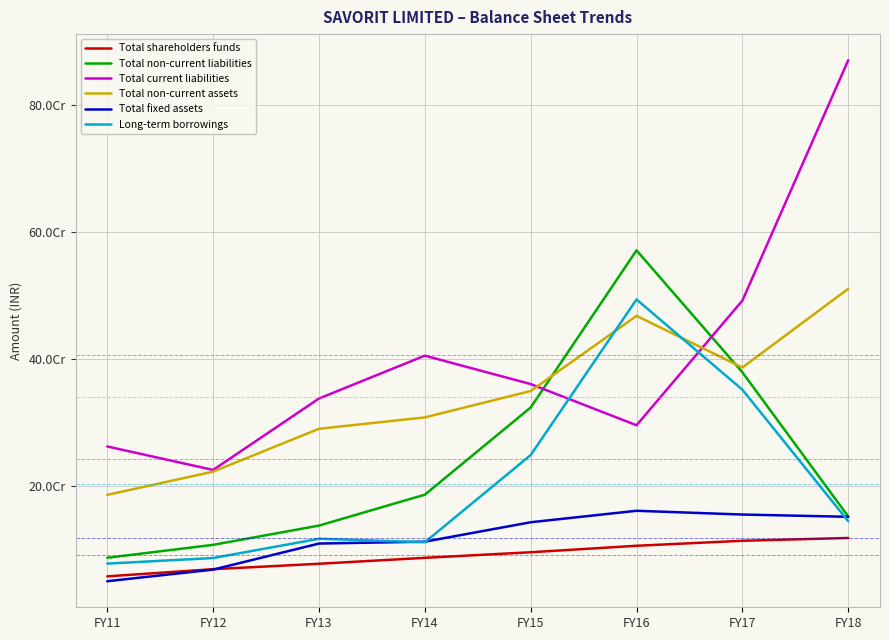

Does the chart have visible grid lines?

Yes